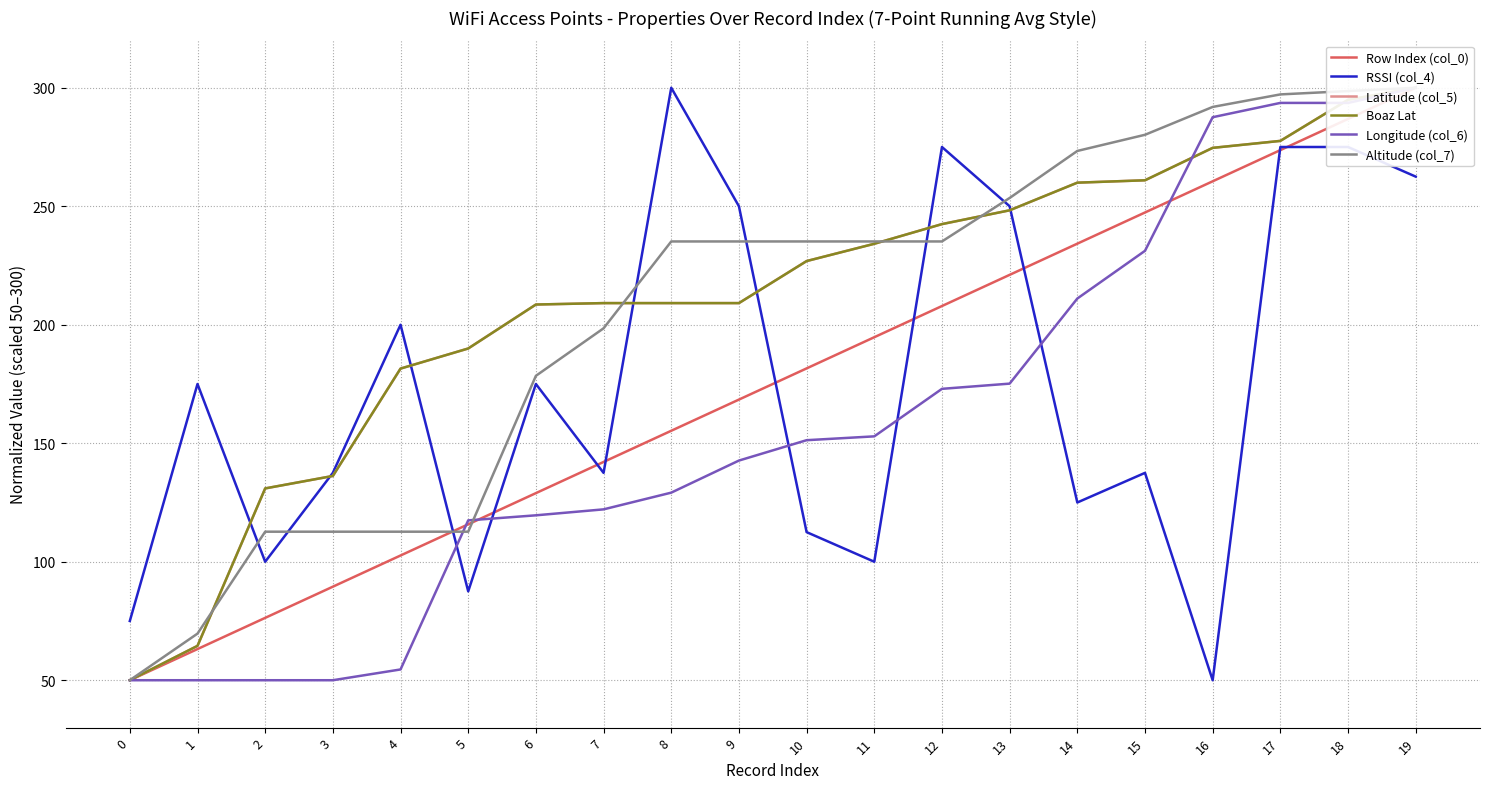

Count the number of categories in the chart.

20